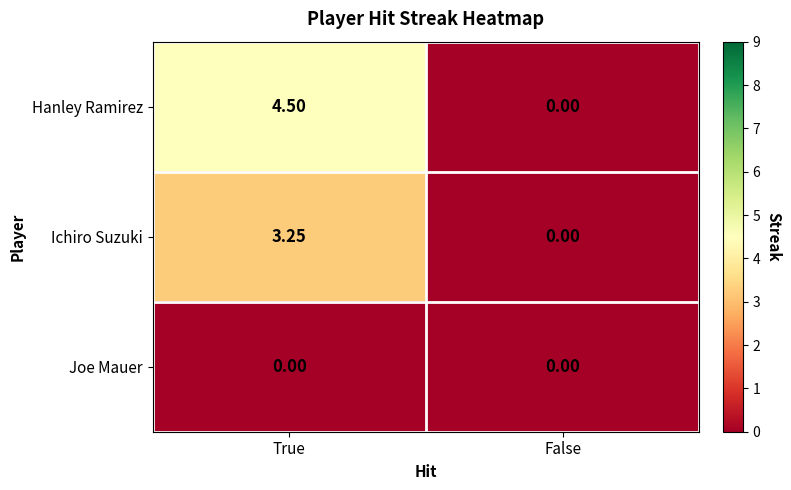

Rank the series by their average value, from highest to lowest.

Hanley Ramirez, Ichiro Suzuki, Joe Mauer